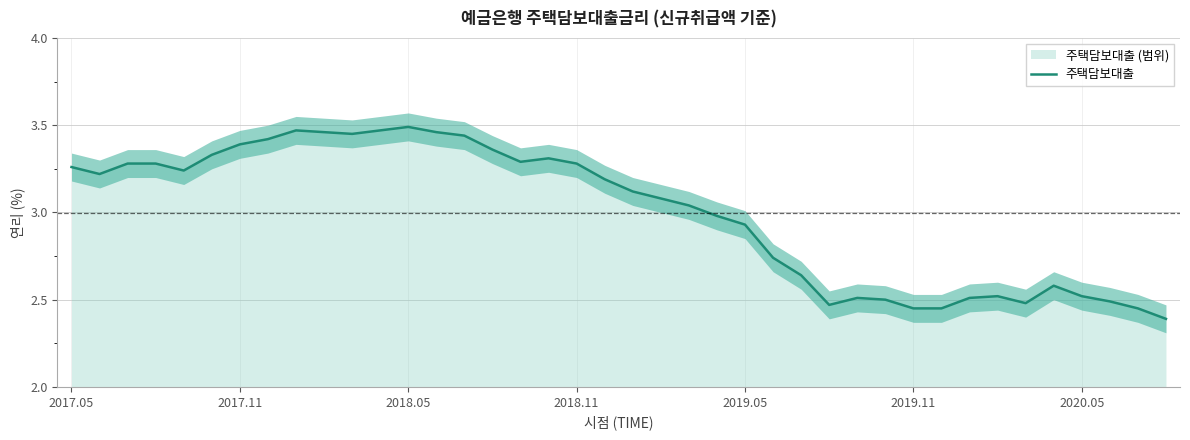

Reading right to left, transcribe all the data shown in this chart.

2.4	2.5	2.5	2.5	2.6	2.5	2.5	2.5	2.5	2.5	2.5	2.5	2.5	2.6	2.7	2.9	3.0	3.0	3.1	3.1	3.2	3.3	3.3	3.3	3.4	3.4	3.5	3.5	3.5	3.5	3.5	3.5	3.4	3.4	3.3	3.2	3.3	3.3	3.2	3.3